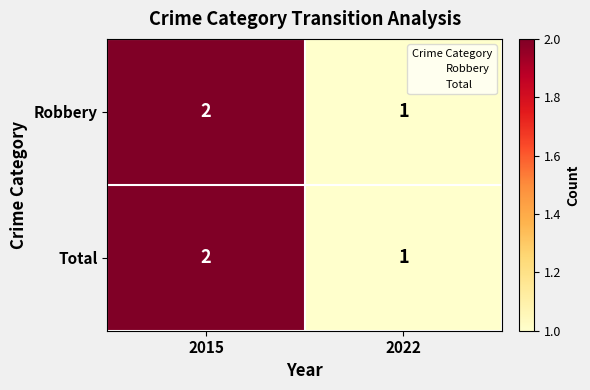

List the labels in order of Total value, largest first.

2015, 2022